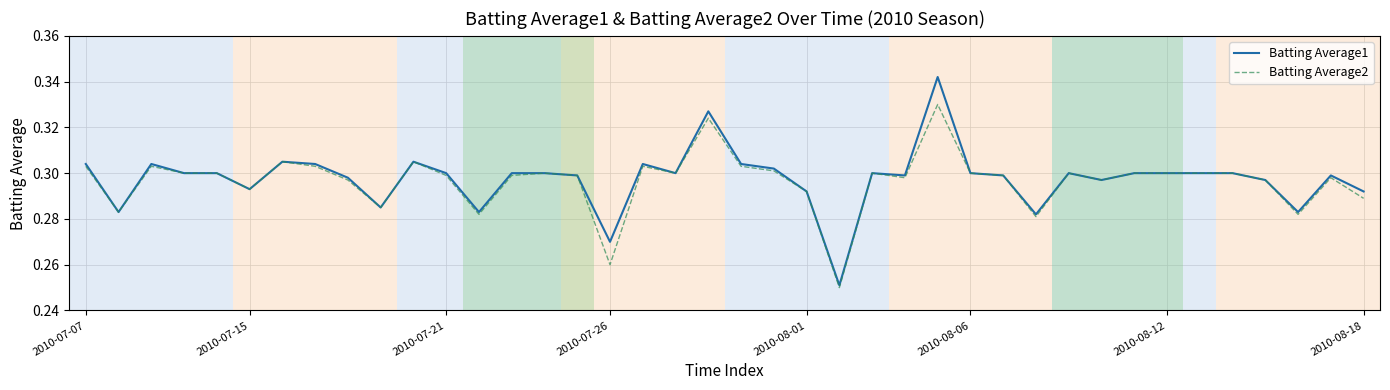

Count the number of categories in the chart.

40